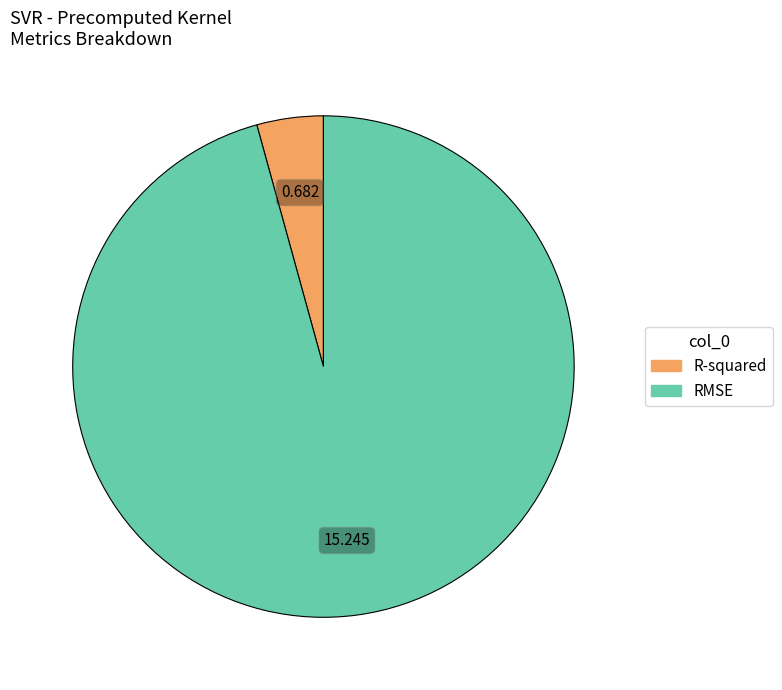

Count the number of slices in the pie.

2